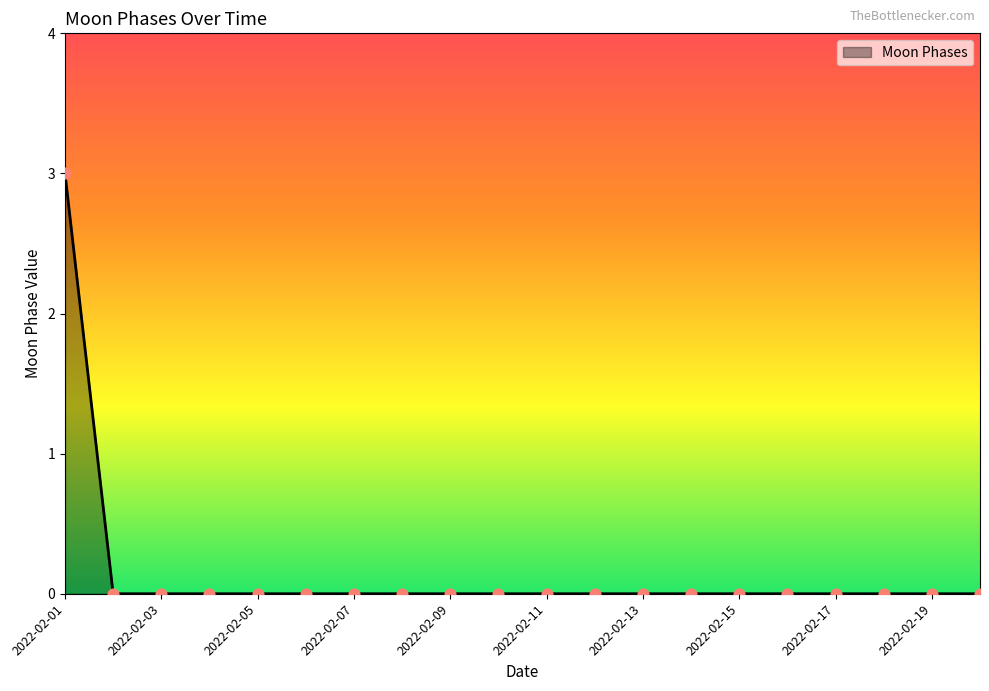

What is the difference between the maximum and minimum values?

3